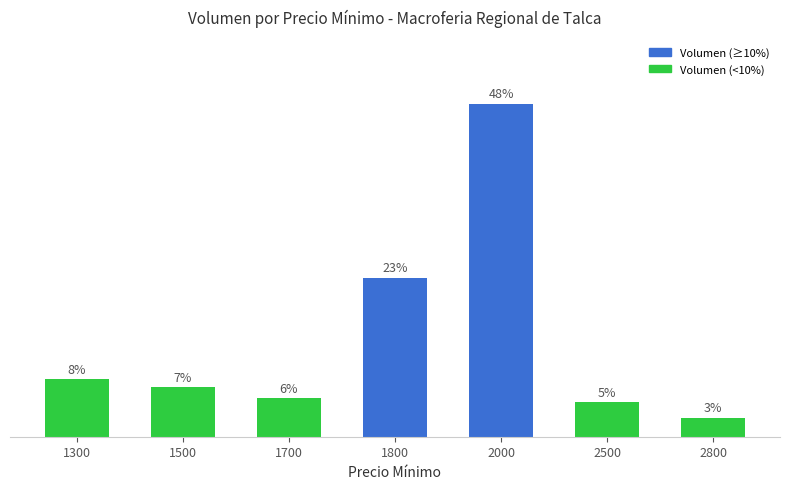

Are the bars horizontal?

No